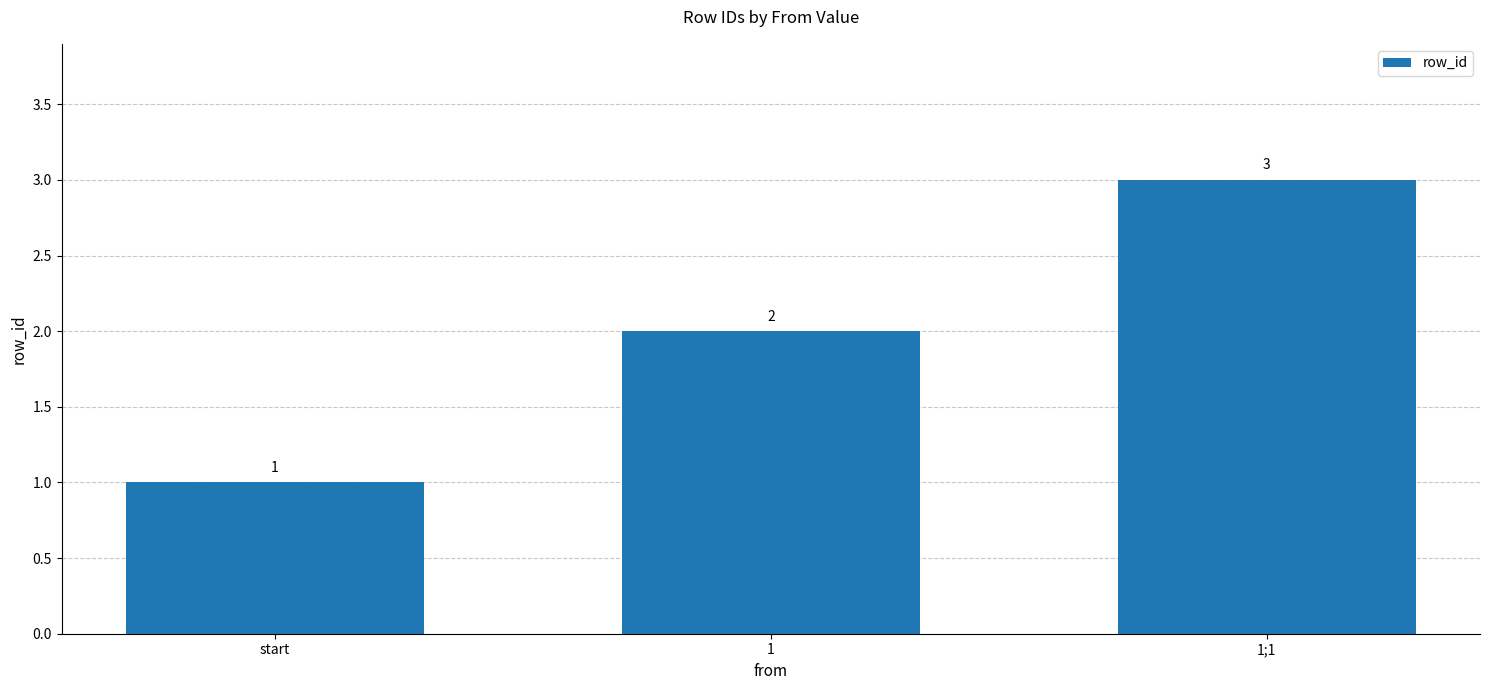

What is the average value?

2